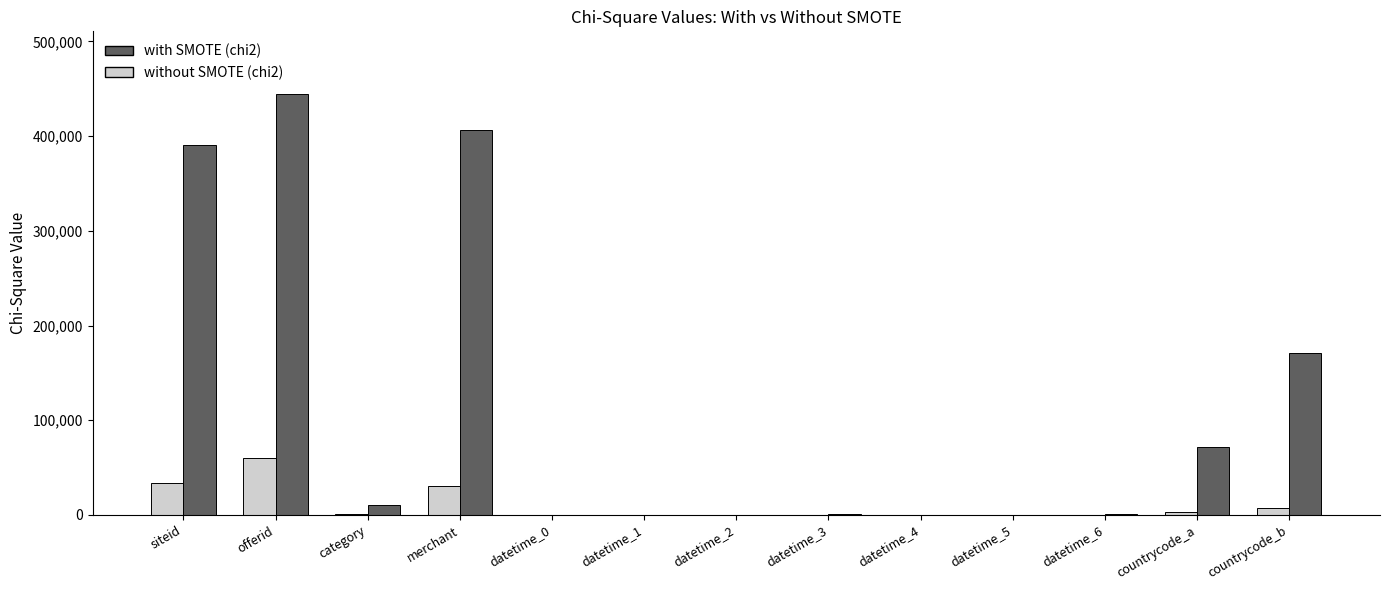

Is it true that with SMOTE (chi2) equals 679499.3 at merchant?

False